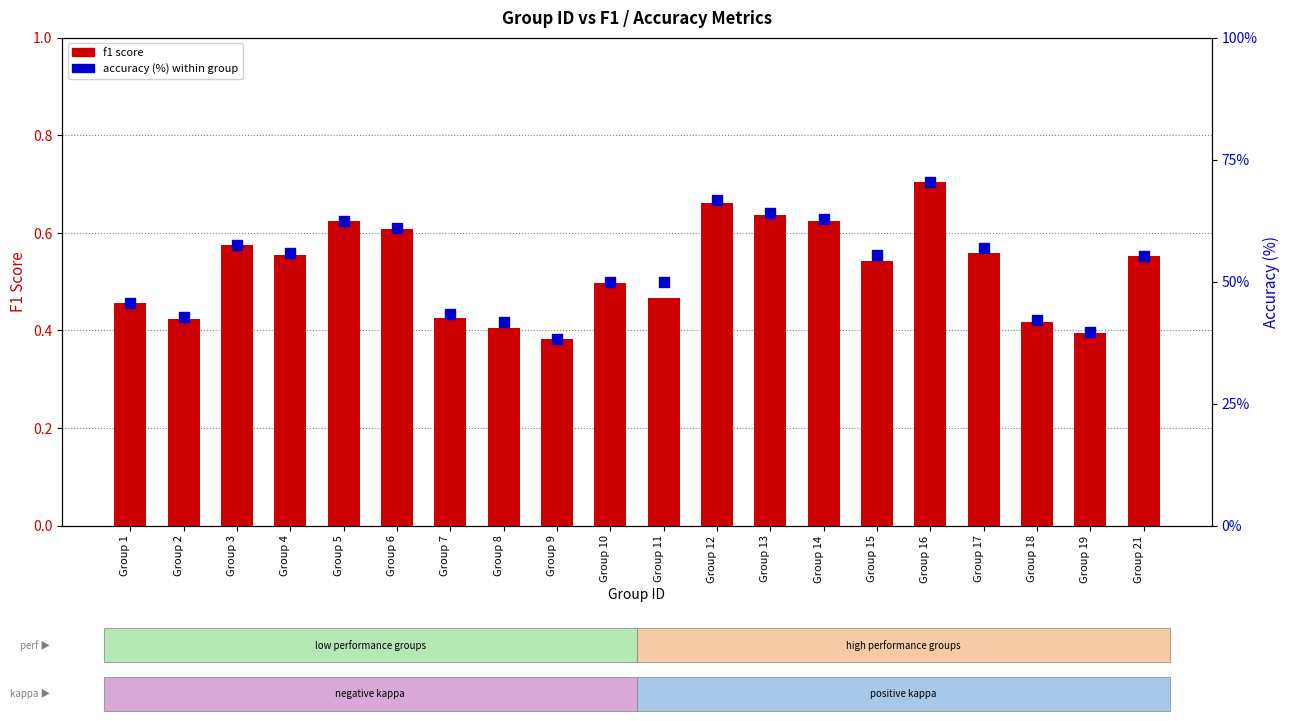

Which series contains the highest Y value?

accuracy (%)